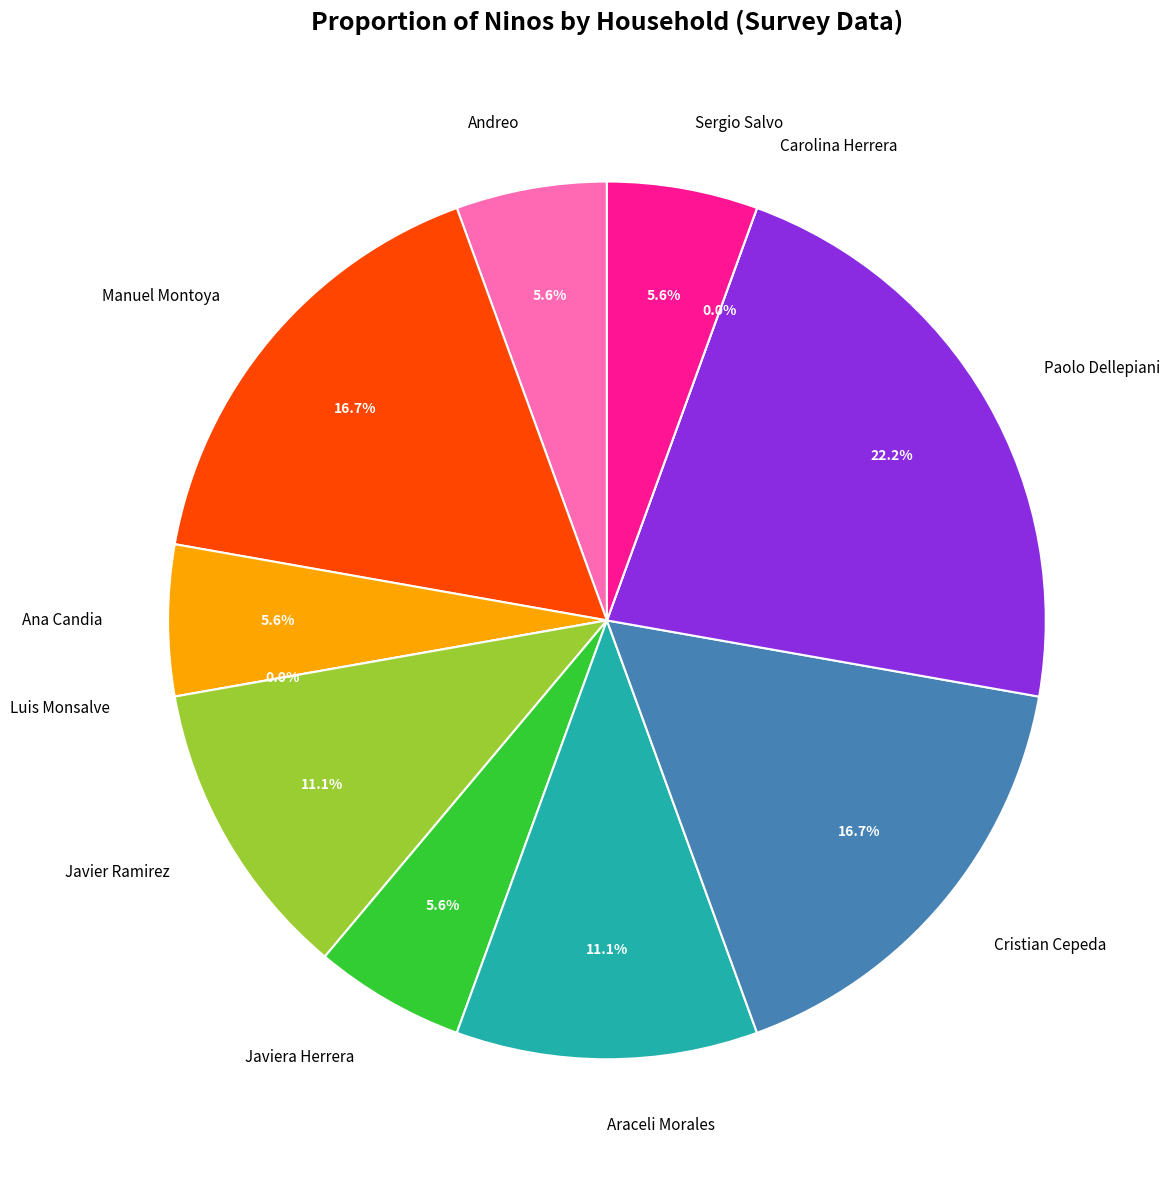

Is Luis Monsalve the majority of the pie?

No